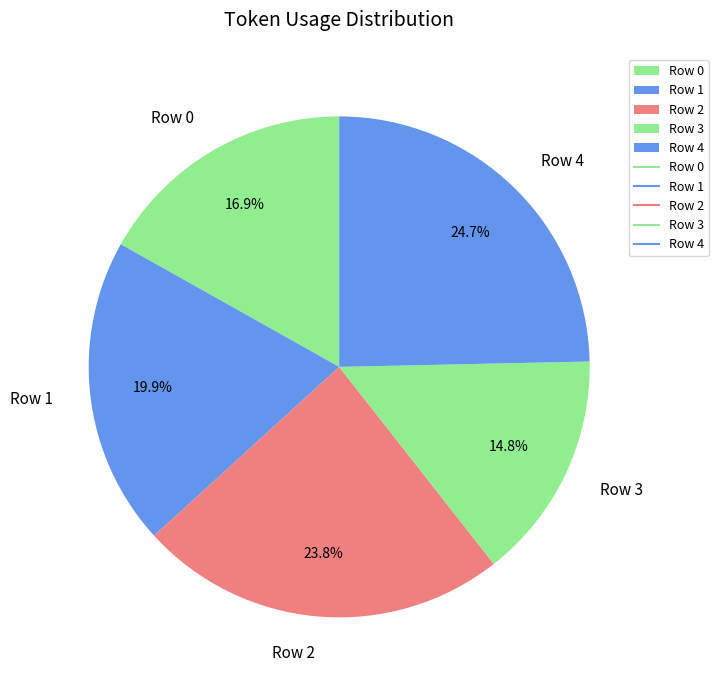

Between Row 2 and Row 0, which is larger?

Row 2